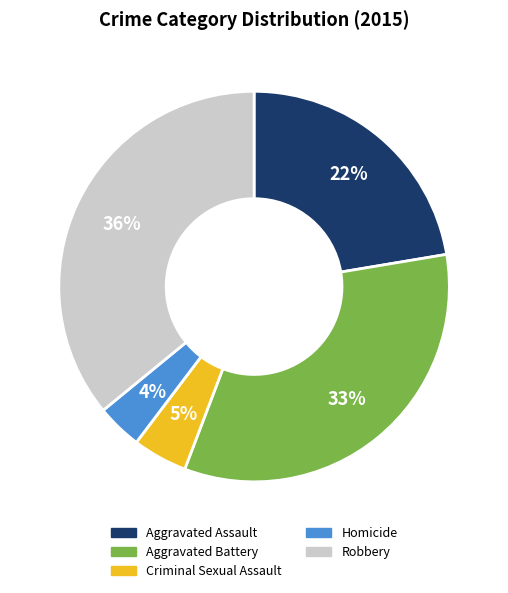

Rank the categories by value from highest to lowest.

Robbery, Aggravated Battery, Aggravated Assault, Criminal Sexual Assault, Homicide